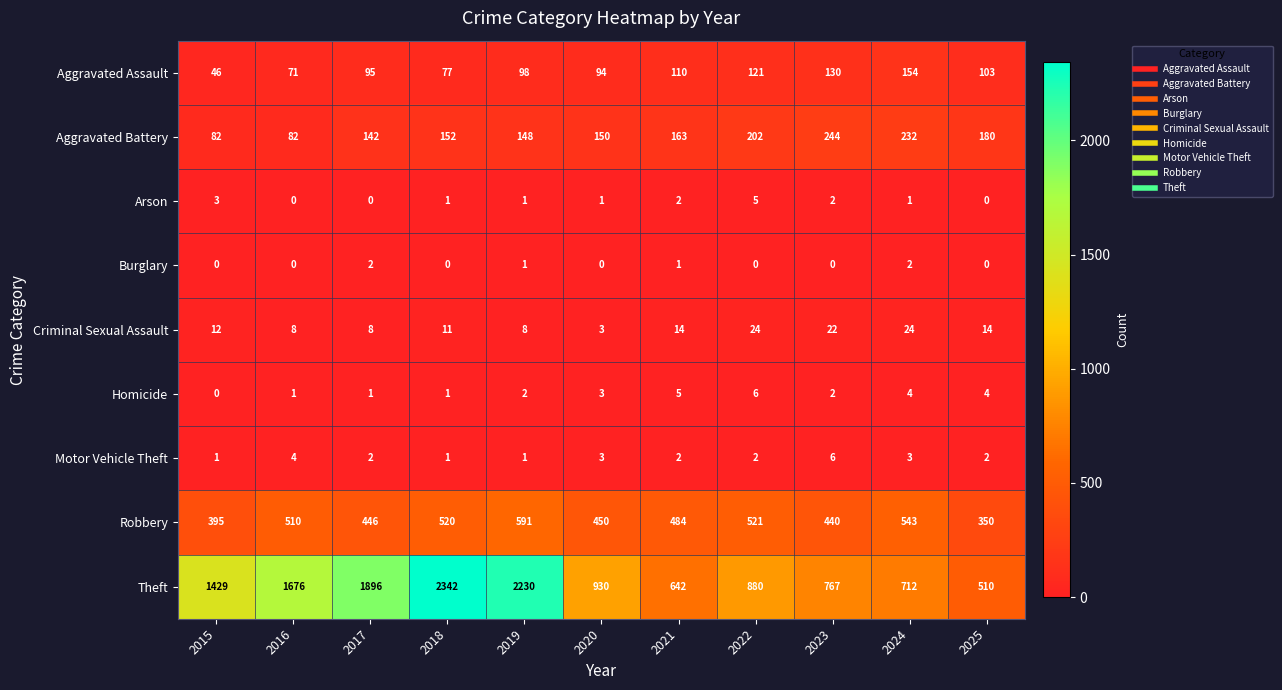

At which category is the sum across all series the highest?

2018